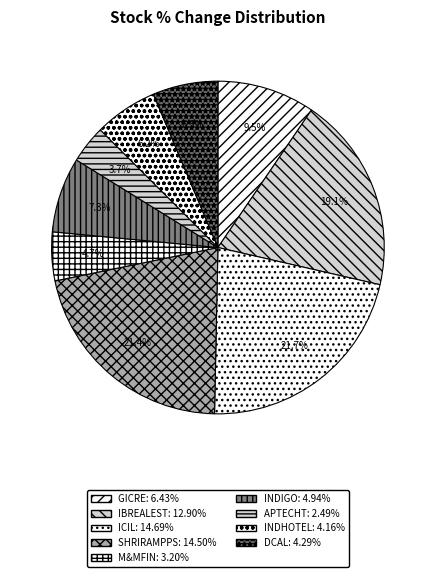

Rank the categories by value from highest to lowest.

Indo Count Industries Limited, Shriram Properties Ltd, Indiabulls Real Estate Limited, General Insurance Corporation of India, Interglobe Aviation Limited, Dishman Carbogen Amcis Ltd, The Indian Hotels Company Limited, Mahindra & Mahindra Financial Services, Aptech Limited